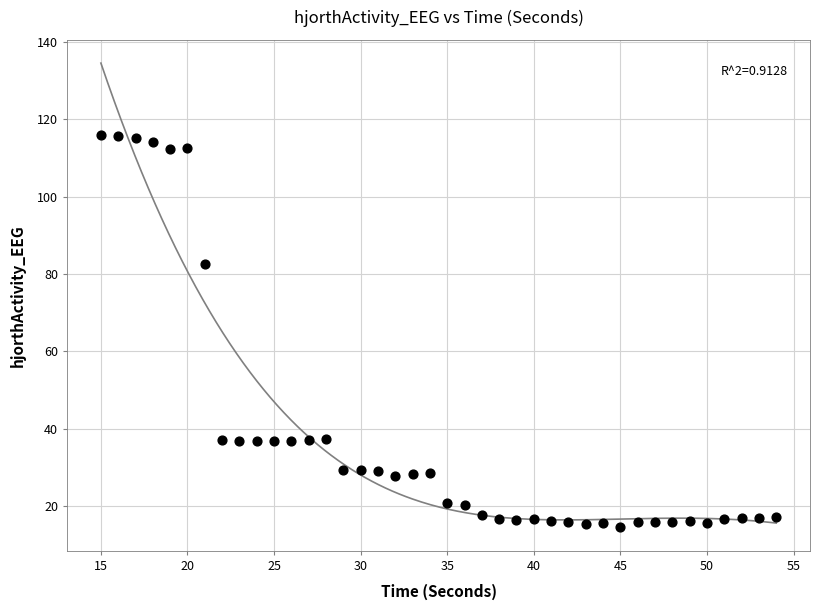

What Y value in the scatter plot is closest to 65?

82.5